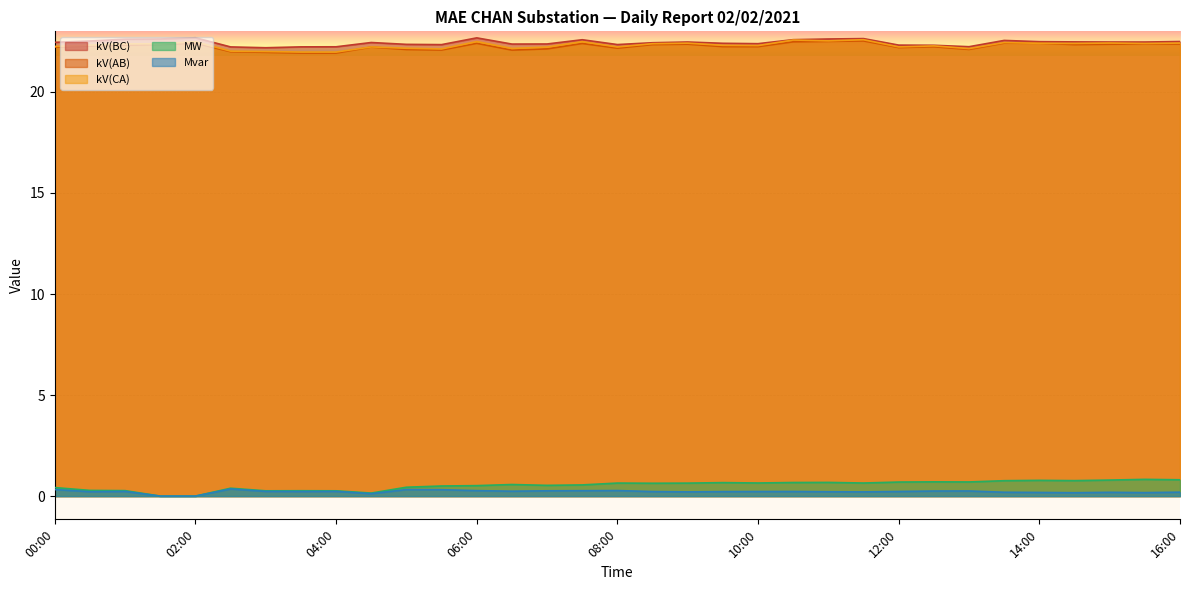

What is the sum of all kV(AB) values?

734.5